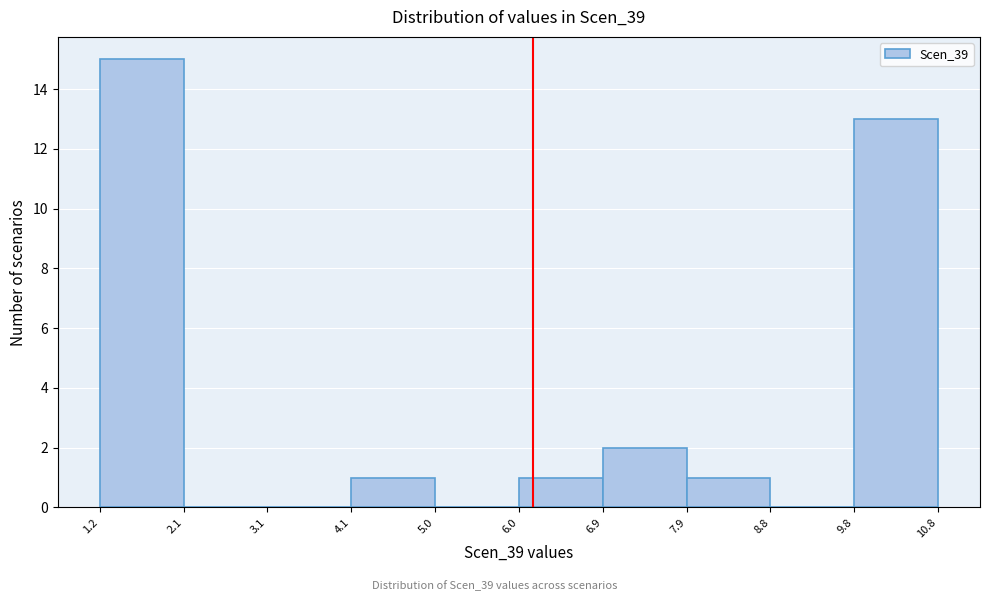

Which range on the x-axis has the tallest bar?

1.2 to 2.1